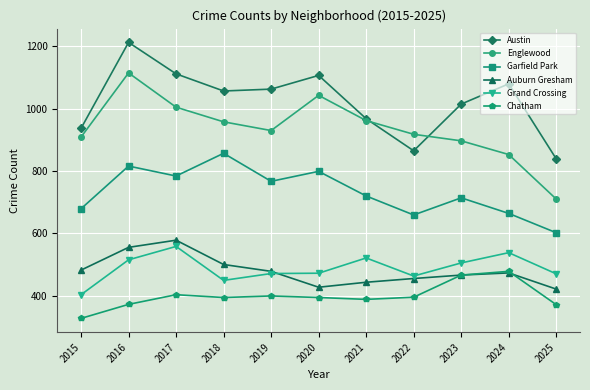

True or false: Grand Crossing and Garfield Park cross at least once.

False